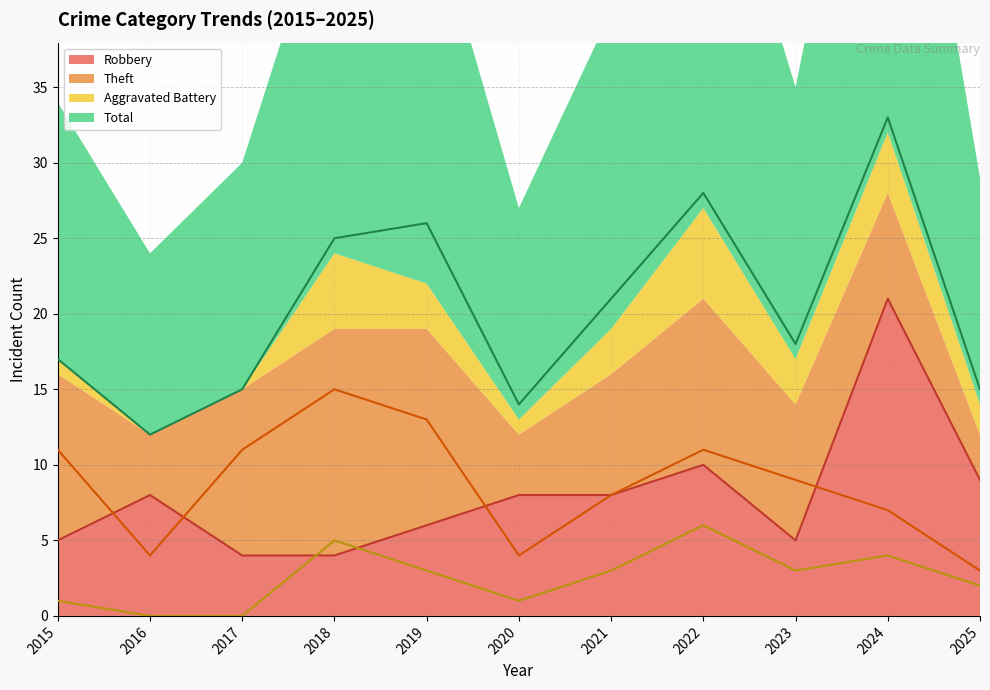

Is it true that Total equals 11 at 2024?

False